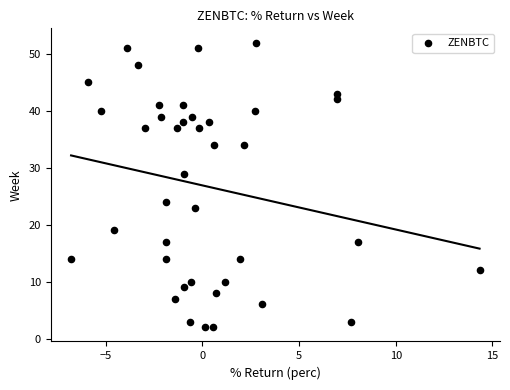

What Y value in the scatter plot is closest to 27?

29